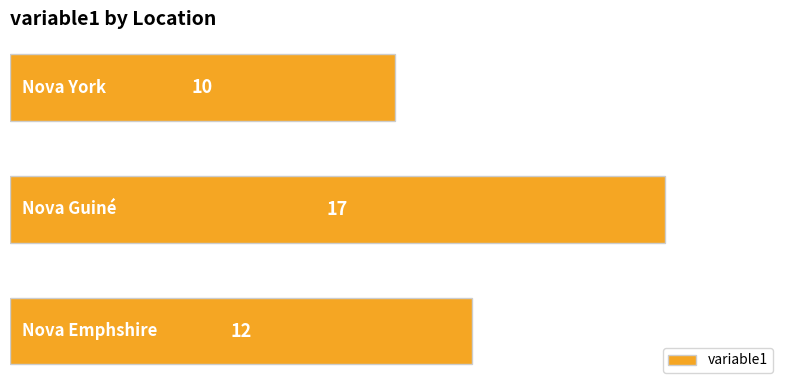

What is the difference between the maximum and minimum values?

7